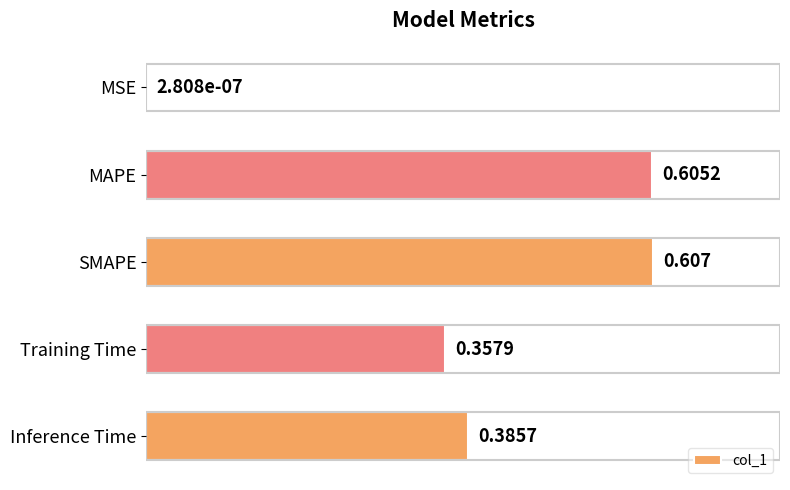

At which label is the value closest to 0?

MSE